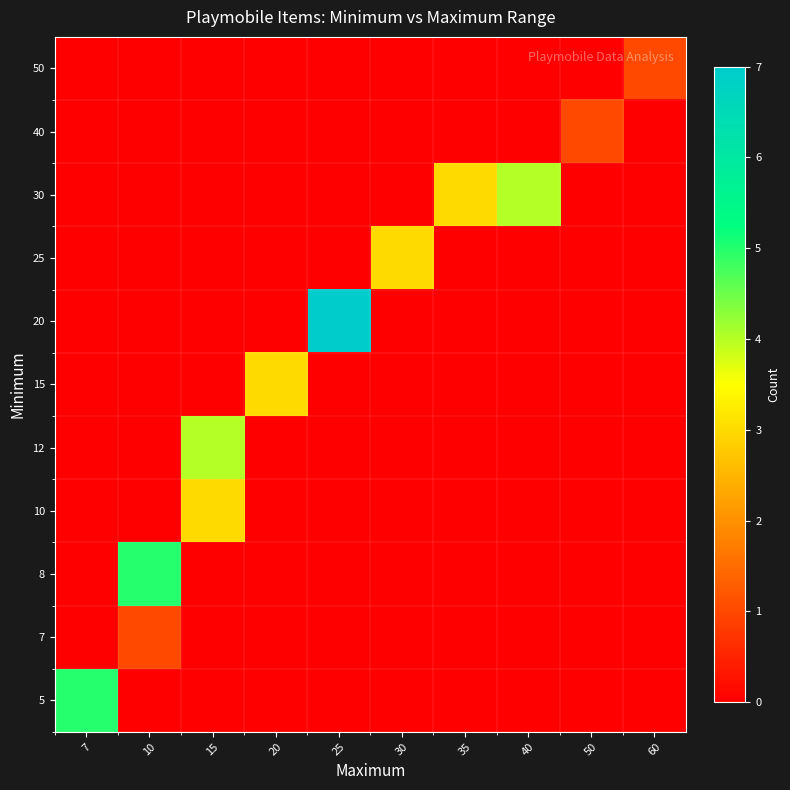

What is the spread (max minus min) of values at 7?

5